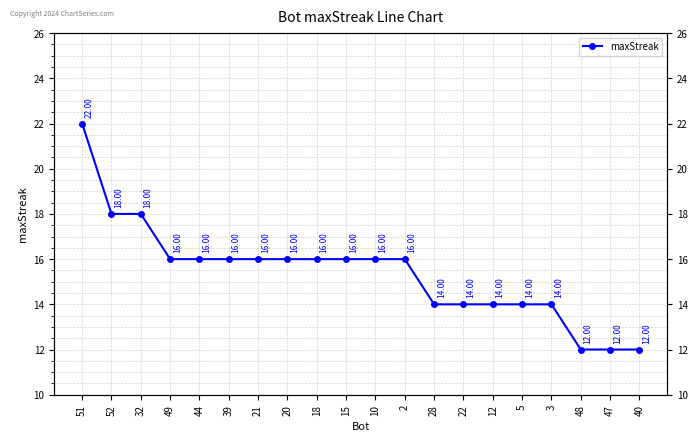

What is the value of the 11th point from the left?

16